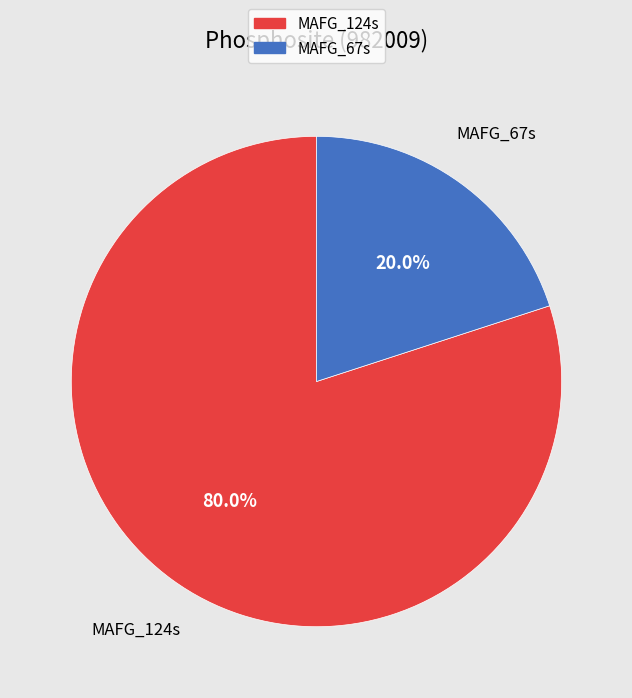

Is there any slice that represents more than half of the pie?

Yes